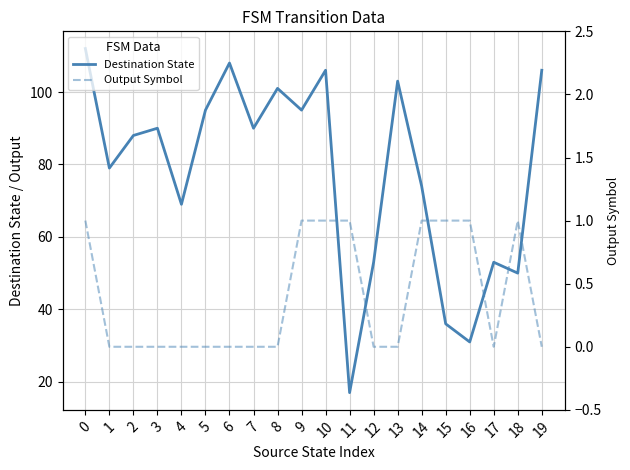

True or false: Destination State has more than 1 interior local peaks.

True